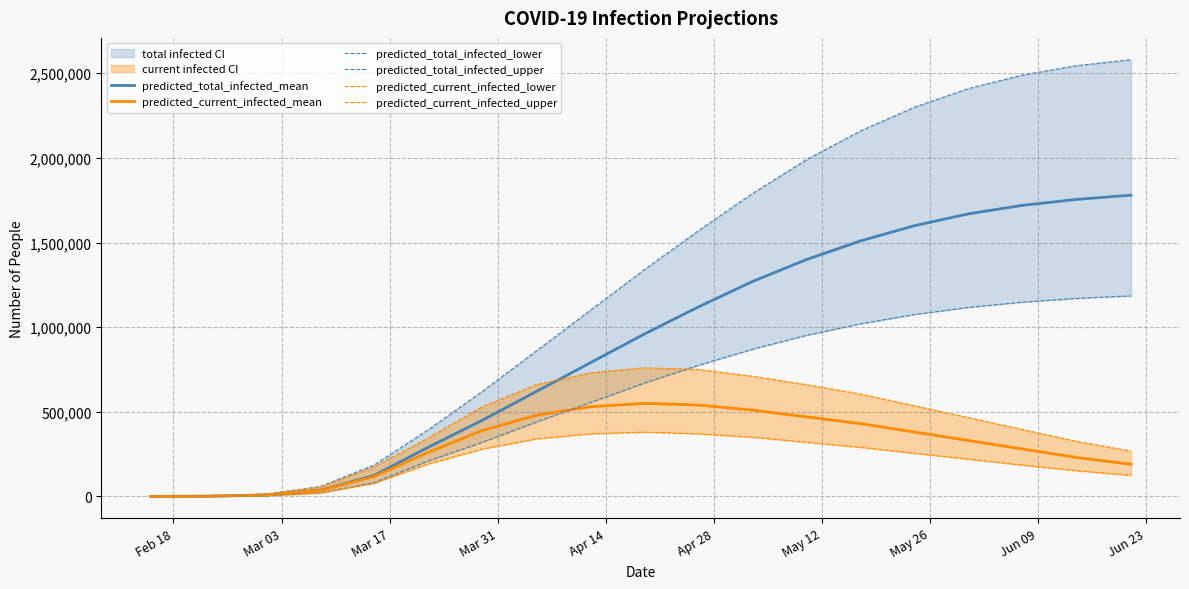

What is the maximum value for predicted_current_infected_mean?

550000